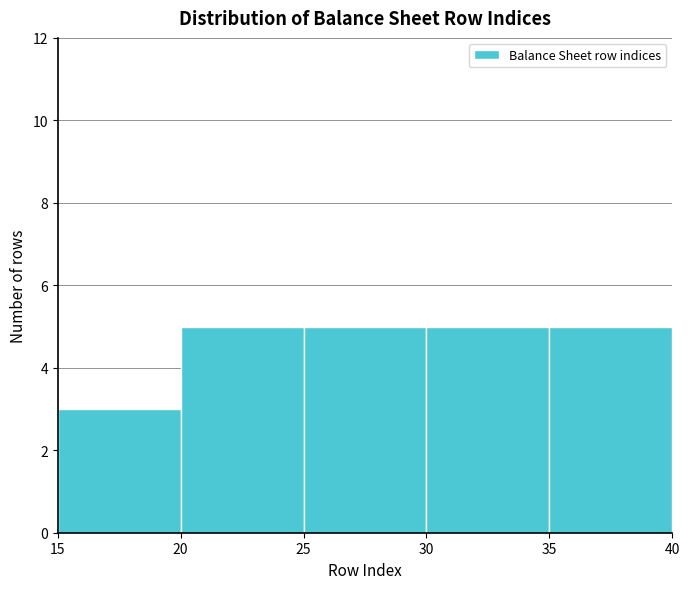

Reading left to right, transcribe this chart: for each bar, give the range it covers on the x-axis and its height. The values are not printed on the chart, so give them approximately, as read against the axis.

15 to 20: 3
20 to 25: 5
25 to 30: 5
30 to 35: 5
35 to 40: 5